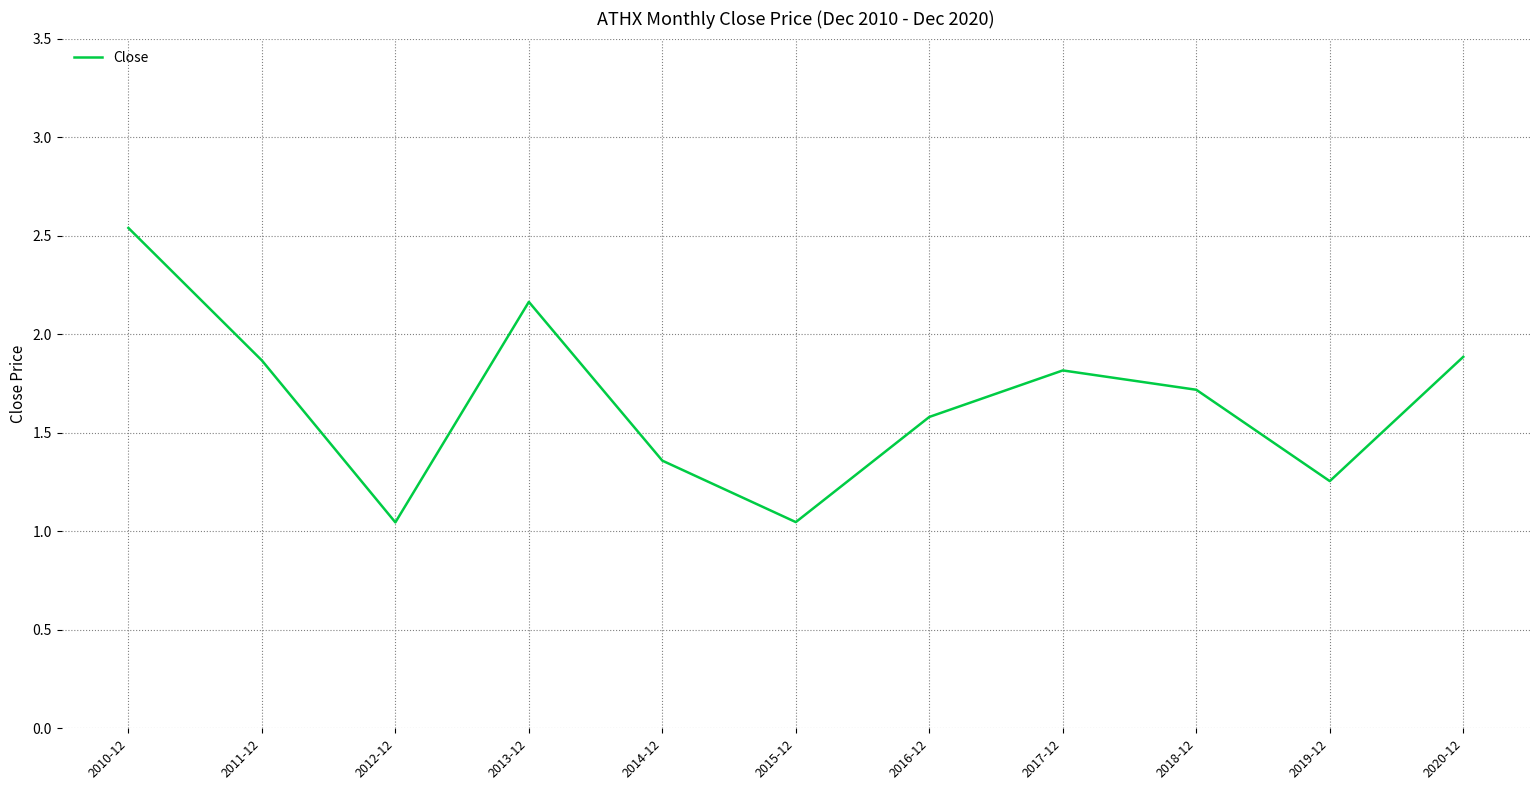

What is the difference between the maximum and minimum values?

1.5